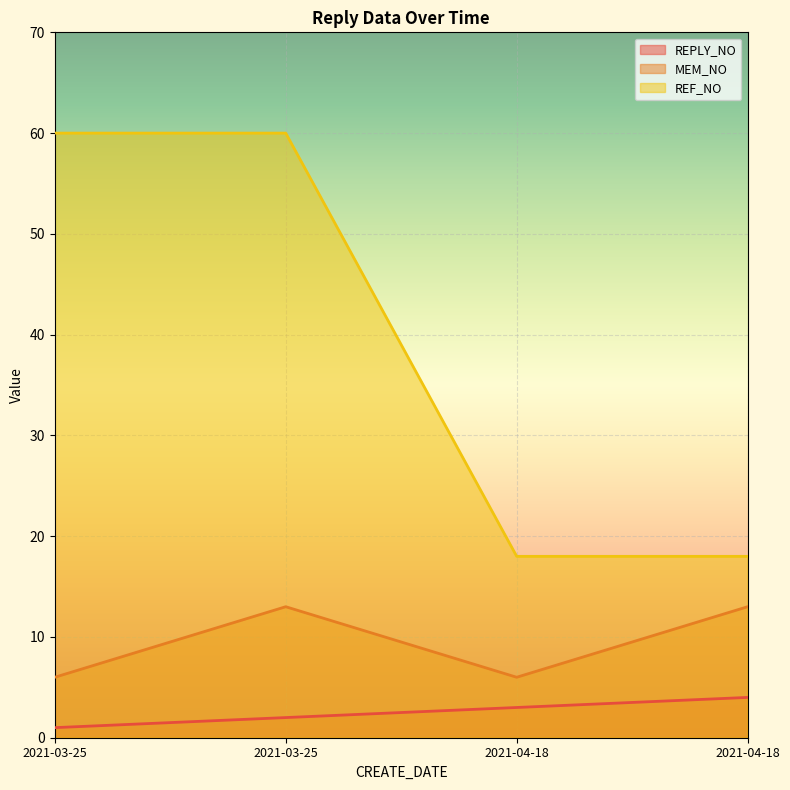

At how many categories does at least one series exceed 4?

4